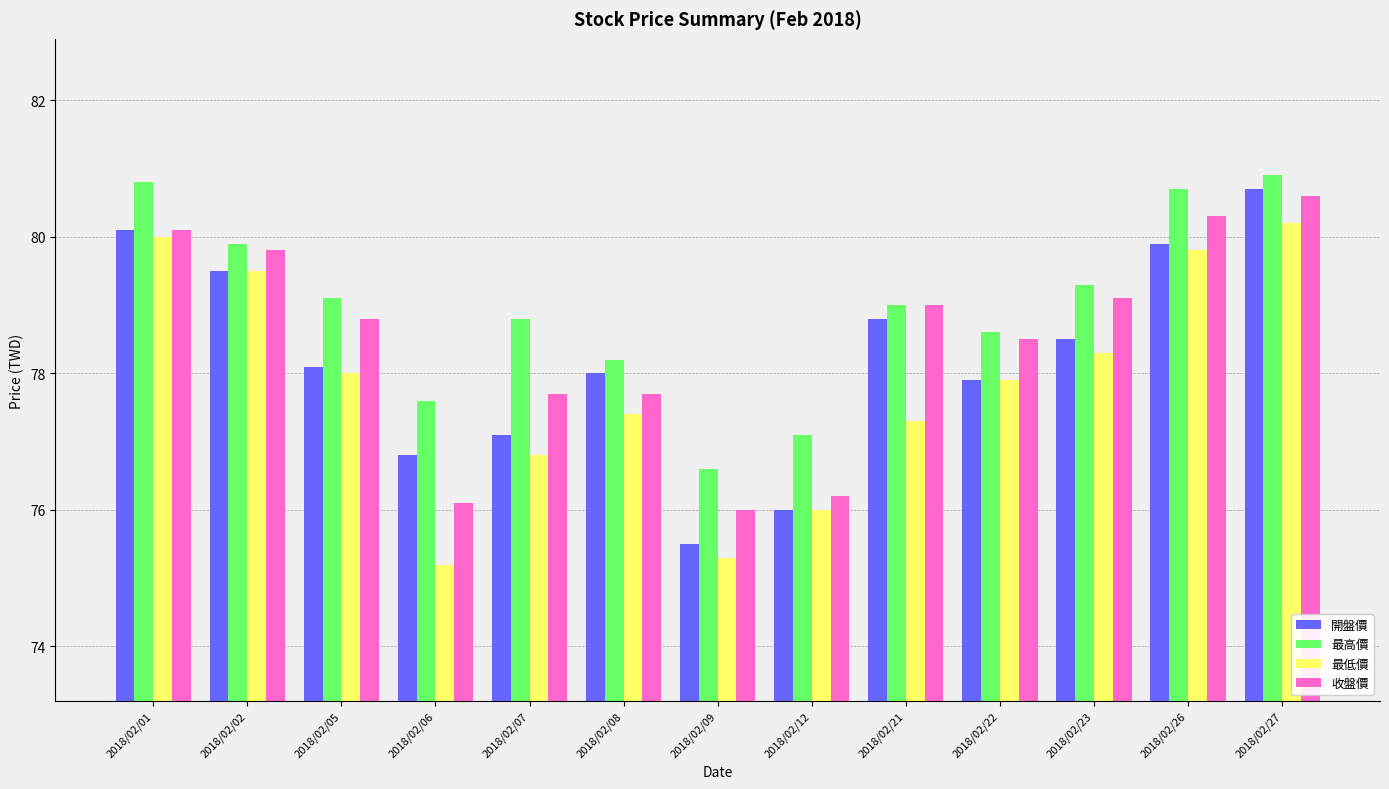

What is the maximum value shown in the chart?

80.9